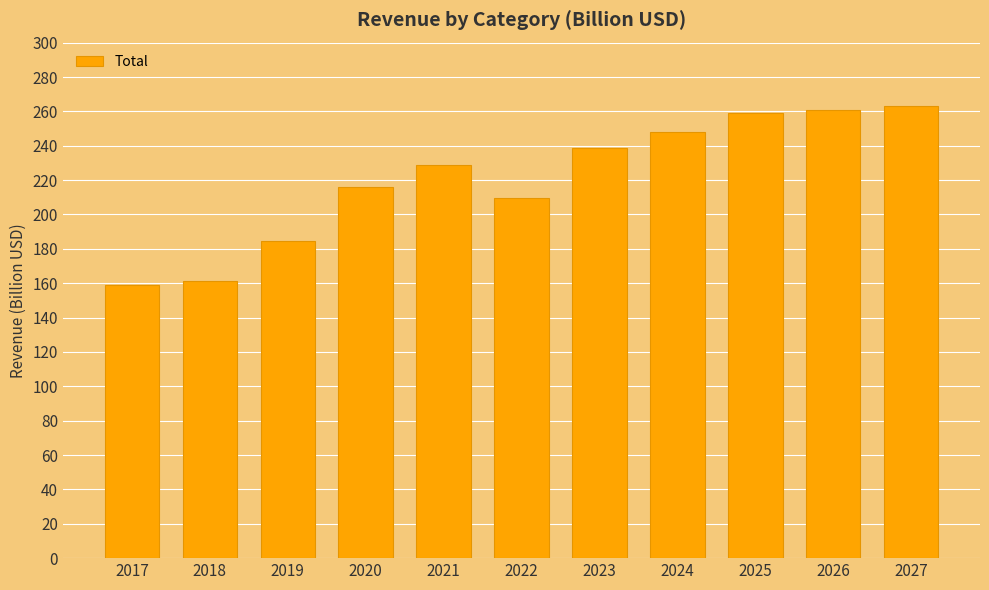

Count the number of data series in this chart.

1